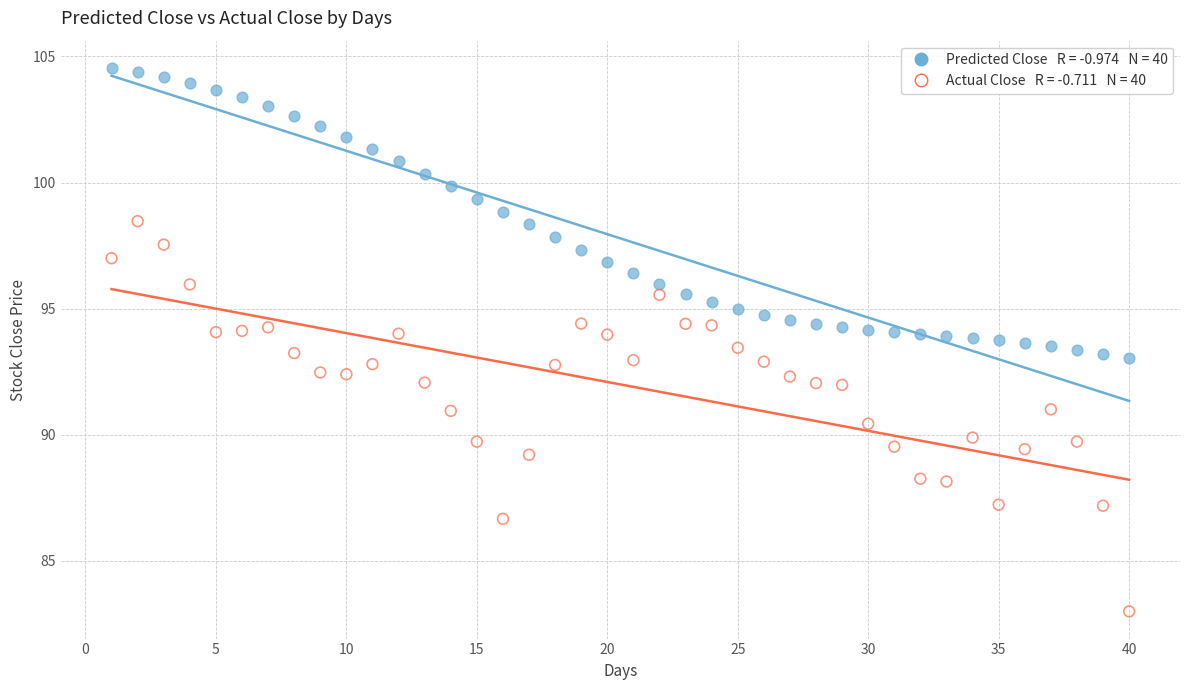

Across all data points, what is the range of X values (max minus min)?

39.0